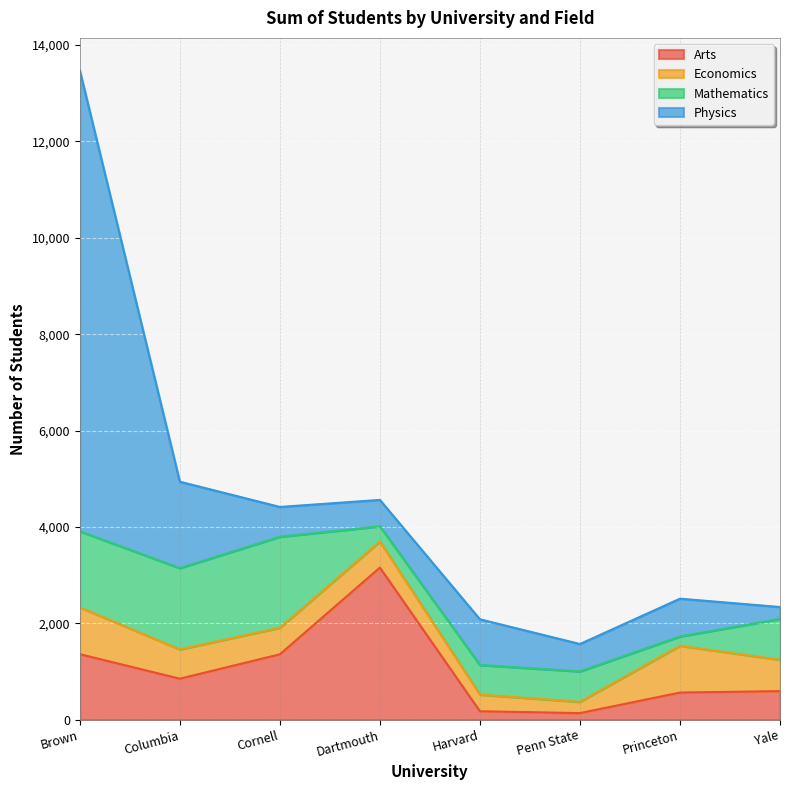

True or false: Economics and Physics cross at least once.

True